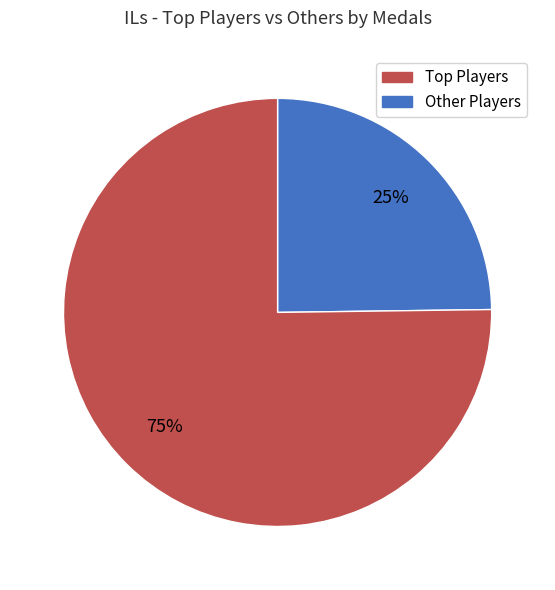

To the nearest percent, what is the difference between the largest and smallest slice percentages?

50%